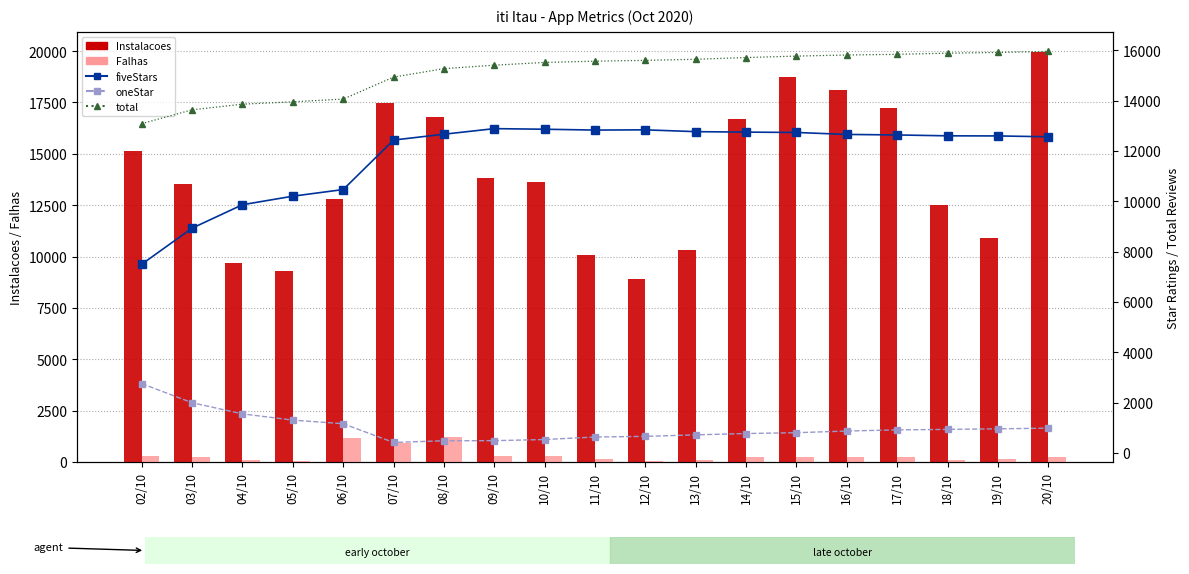

Reading left to right, transcribe all the data shown in this chart.

Instalacoes: 02/10=15124	03/10=13531	04/10=9662	05/10=9289	06/10=12796	07/10=17475	08/10=16805	09/10=13835	10/10=13624	11/10=10067	12/10=8915	13/10=10308	14/10=16711	15/10=18727	16/10=18096	17/10=17230	18/10=12495	19/10=10902	20/10=19939
Falhas: 02/10=303	03/10=251	04/10=98	05/10=64	06/10=1146	07/10=914	08/10=1212	09/10=294	10/10=291	11/10=166	12/10=71	13/10=119	14/10=230	15/10=232	16/10=237	17/10=227	18/10=91	19/10=143	20/10=243
fiveStars: 02/10=7499	03/10=8932	04/10=9863	05/10=10202	06/10=10466	07/10=12433	08/10=12665	09/10=12887	10/10=12863	11/10=12830	12/10=12839	13/10=12767	14/10=12749	15/10=12734	16/10=12657	17/10=12636	18/10=12601	19/10=12597	20/10=12563
oneStar: 02/10=2754	03/10=1993	04/10=1551	05/10=1303	06/10=1159	07/10=415	08/10=482	09/10=486	10/10=531	11/10=631	12/10=657	13/10=717	14/10=770	15/10=802	16/10=869	17/10=914	18/10=935	19/10=956	20/10=984
total: 02/10=13086	03/10=13635	04/10=13859	05/10=13953	06/10=14062	07/10=14934	08/10=15271	09/10=15408	10/10=15518	11/10=15568	12/10=15601	13/10=15643	14/10=15712	15/10=15770	16/10=15813	17/10=15840	18/10=15886	19/10=15914	20/10=15956